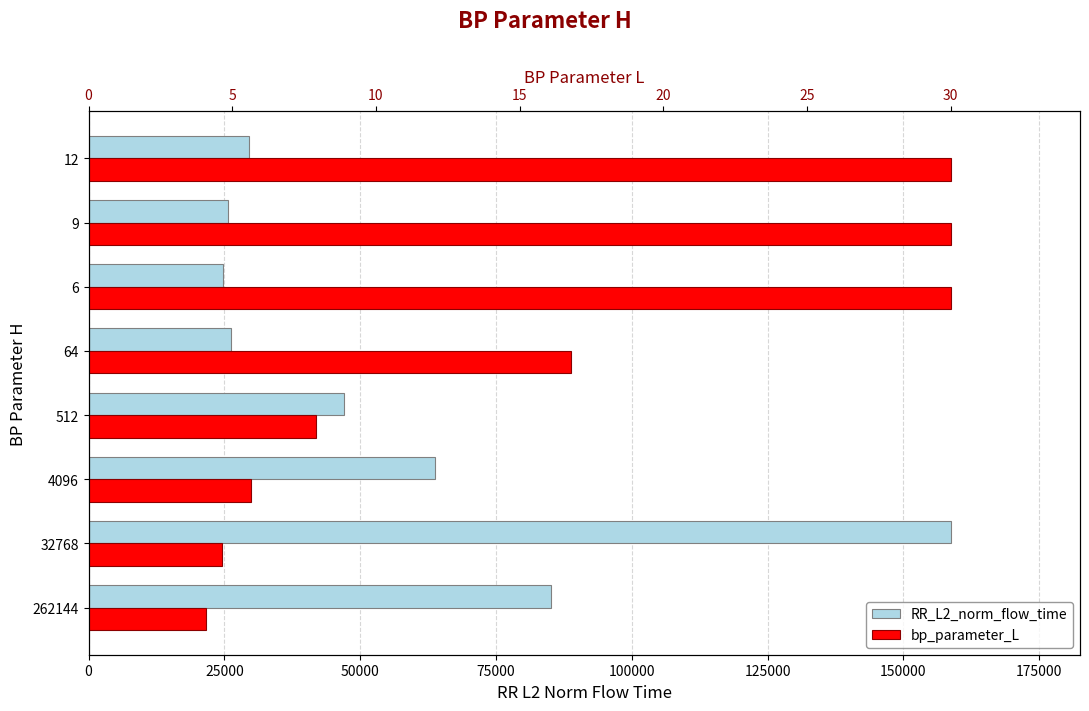

What is the minimum value shown in the chart?

4.1